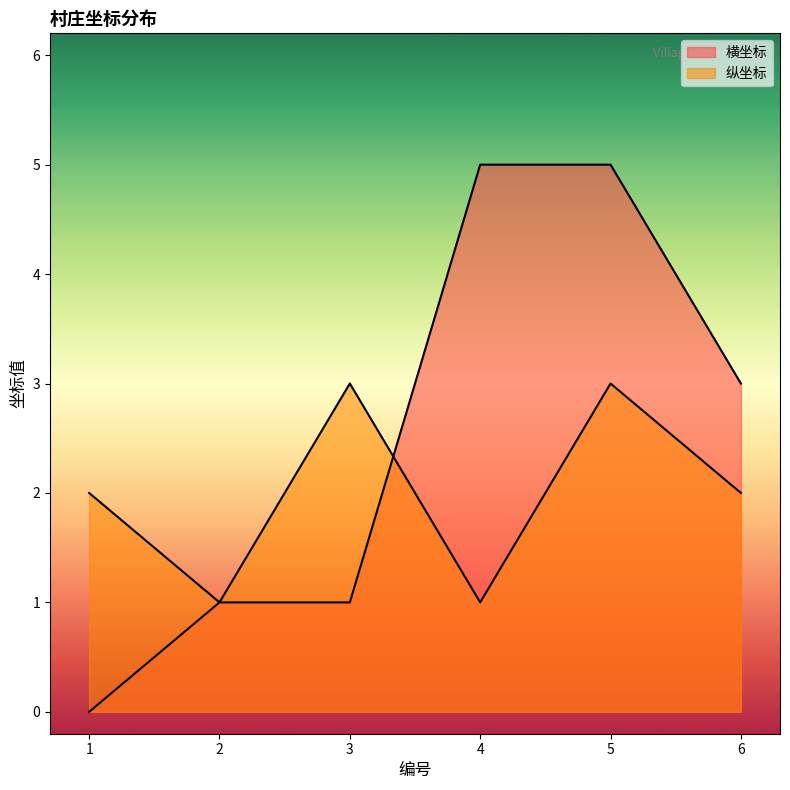

Which series has the largest range (max minus min)?

横坐标